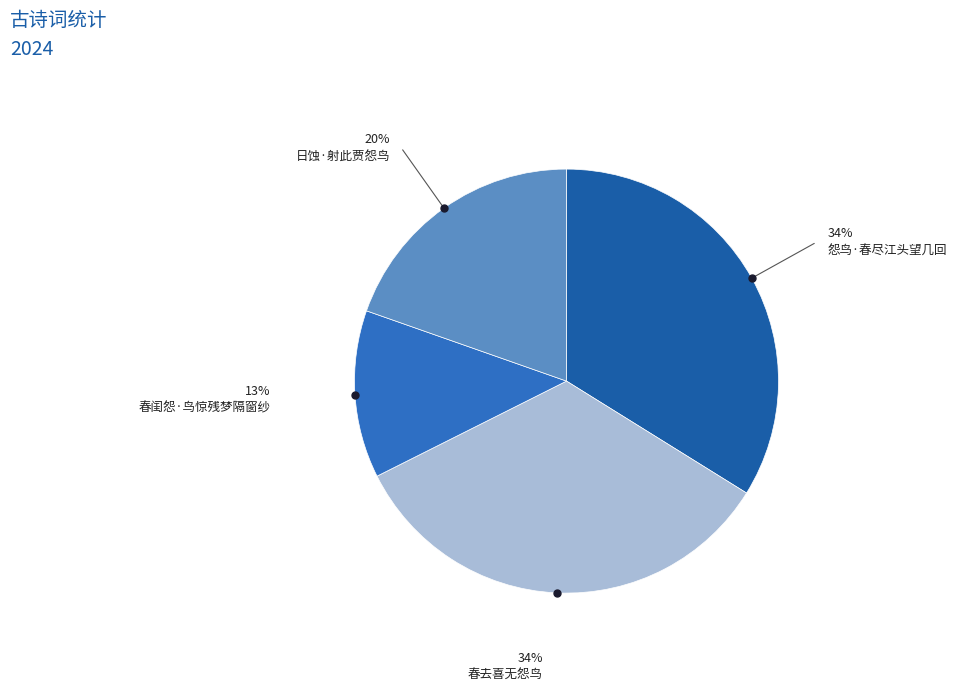

To the nearest percent, what is the average slice percentage?

25%